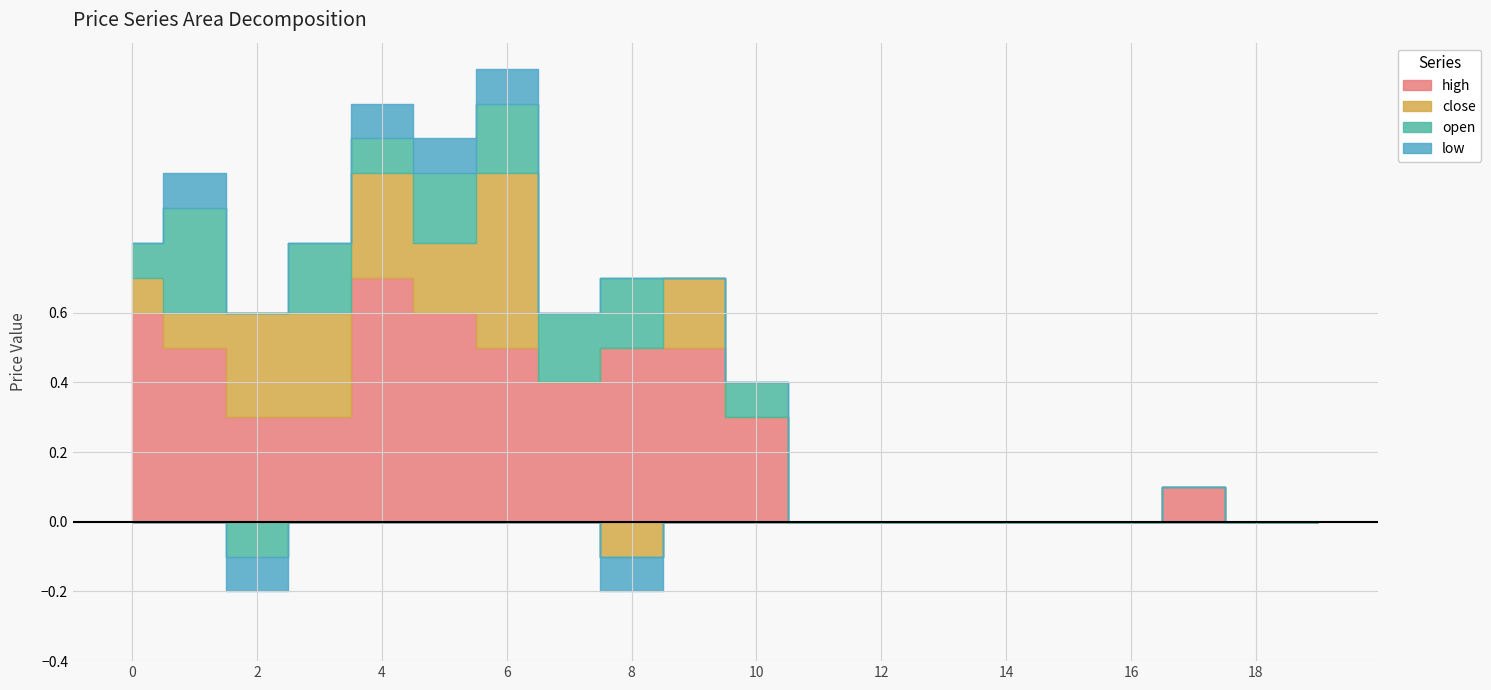

Rank the series by their maximum value, from highest to lowest.

high, close, open, low